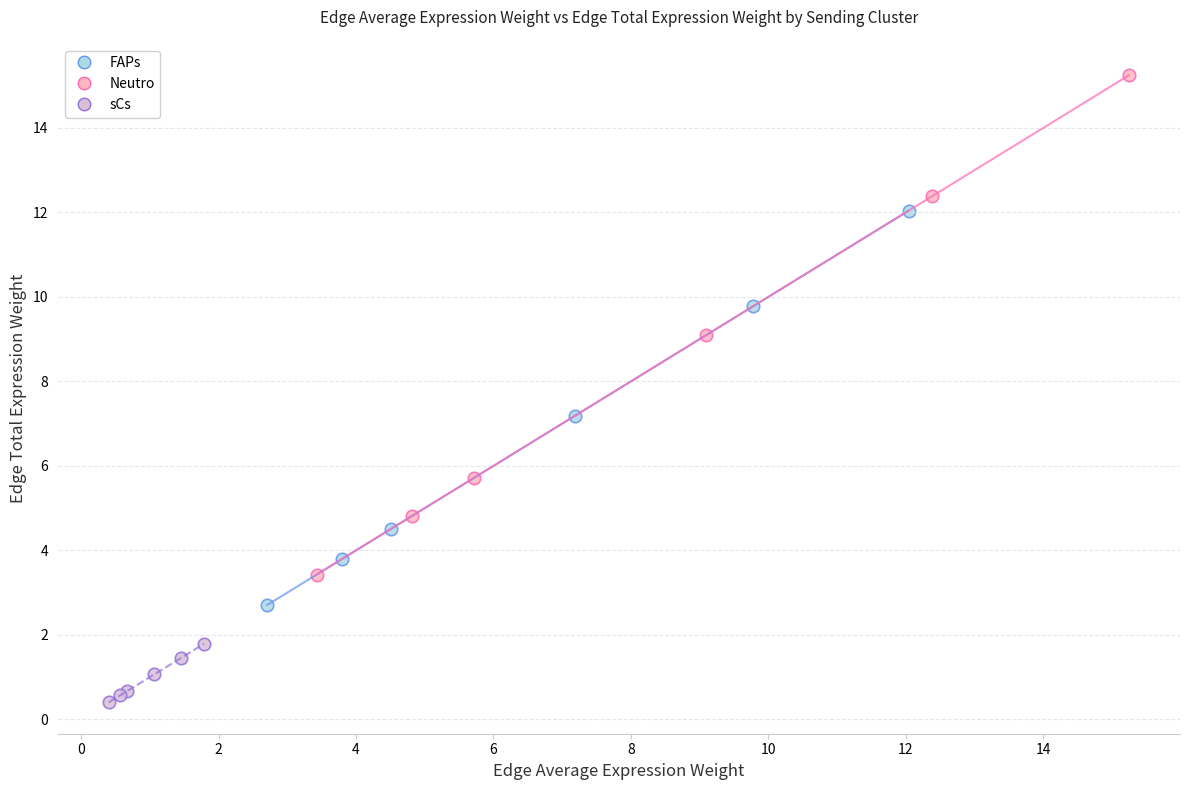

Which series has the largest Y range (max minus min)?

Neutro